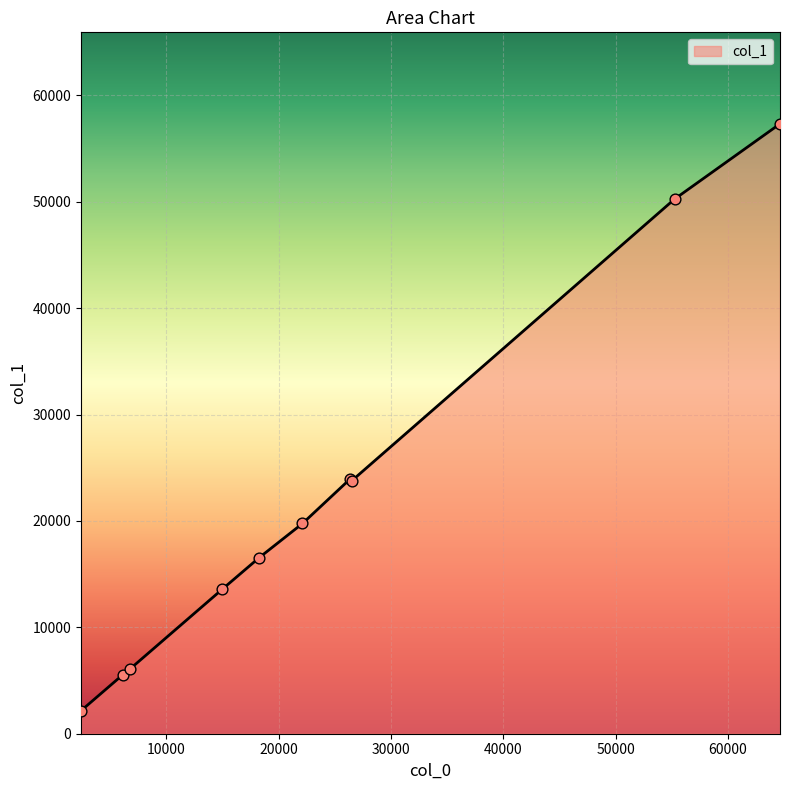

What is the greatest value displayed?

57337.0